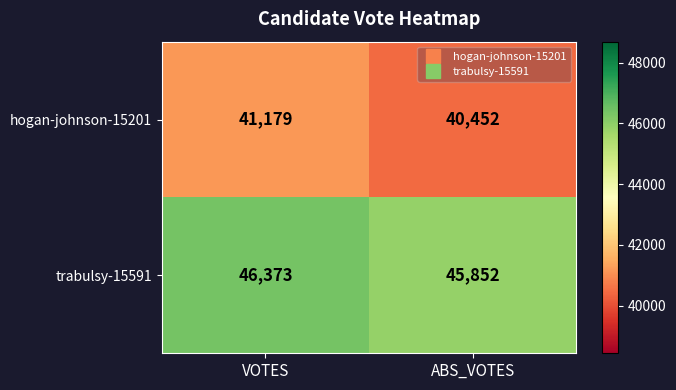

The value of trabulsy-15591 at ABS_VOTES is 45852. True or false?

True